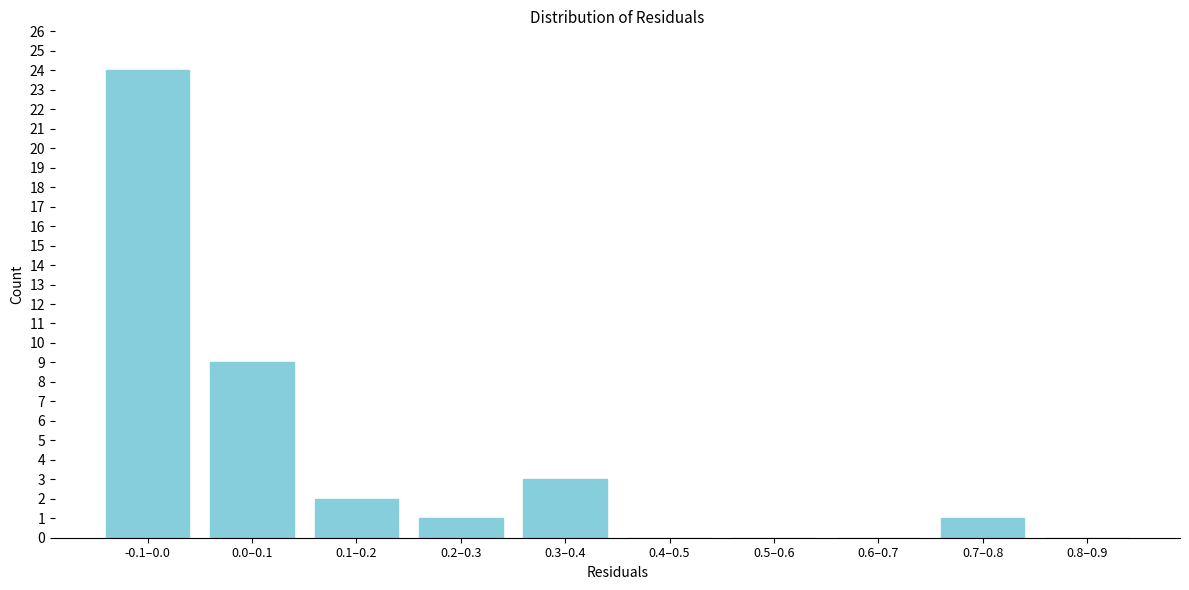

Reading left to right, what are all the values shown in this chart?

-0.1–0.0=24	0.0–0.1=9	0.1–0.2=2	0.2–0.3=1	0.3–0.4=3	0.4–0.5=0	0.5–0.6=0	0.6–0.7=0	0.7–0.8=1	0.8–0.9=0